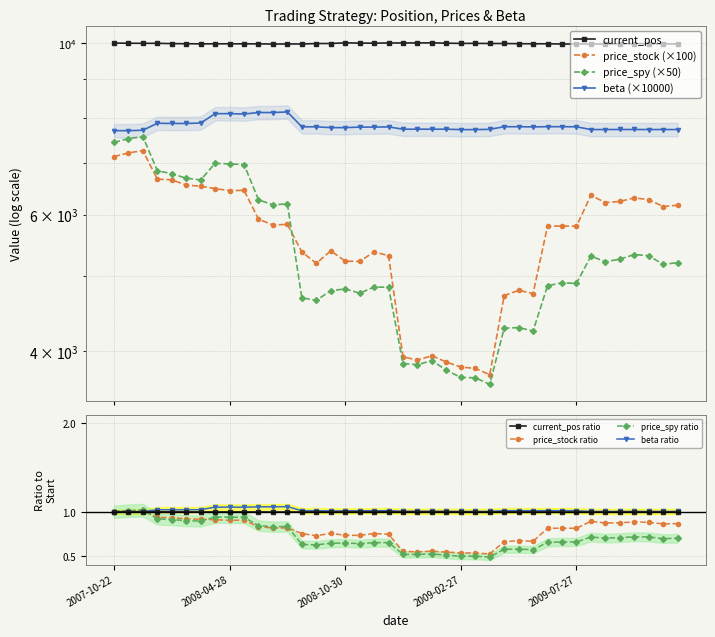

True or false: price_spy and price_stock intersect in this chart.

True